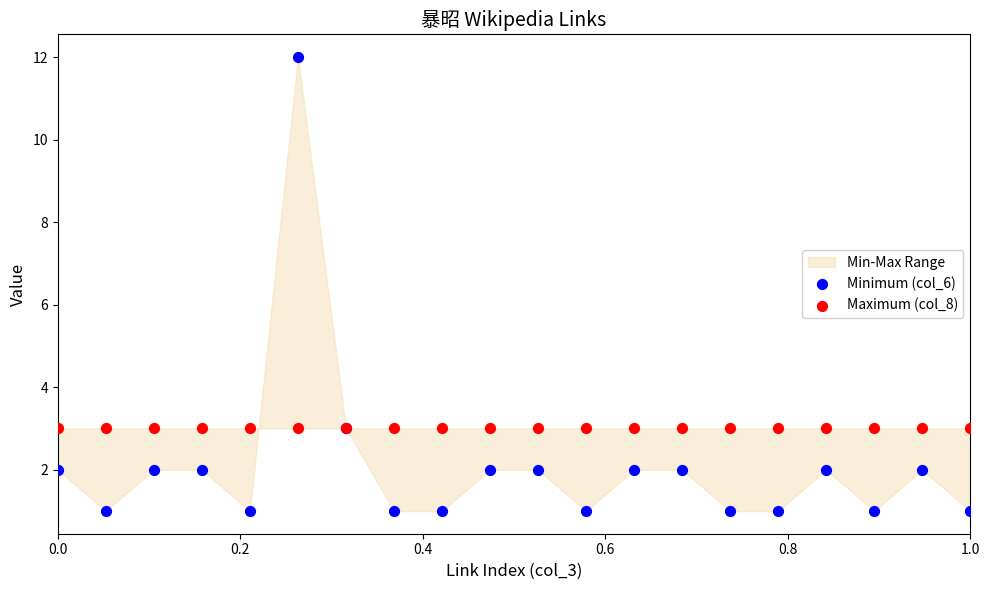

Which series reaches the minimum Y coordinate?

Minimum (col_6)